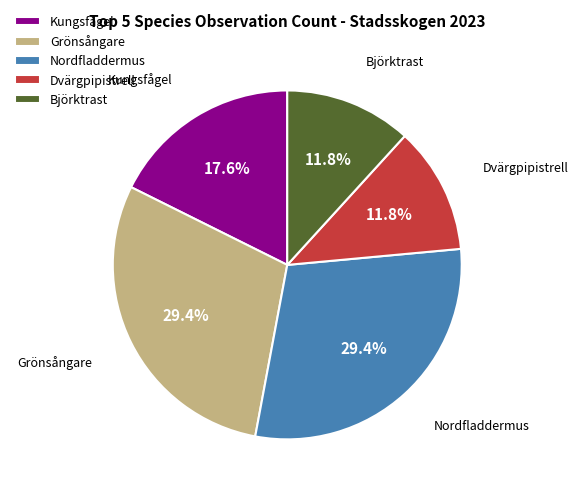

To the nearest percent, what is the difference between the largest and smallest slice percentages?

18%